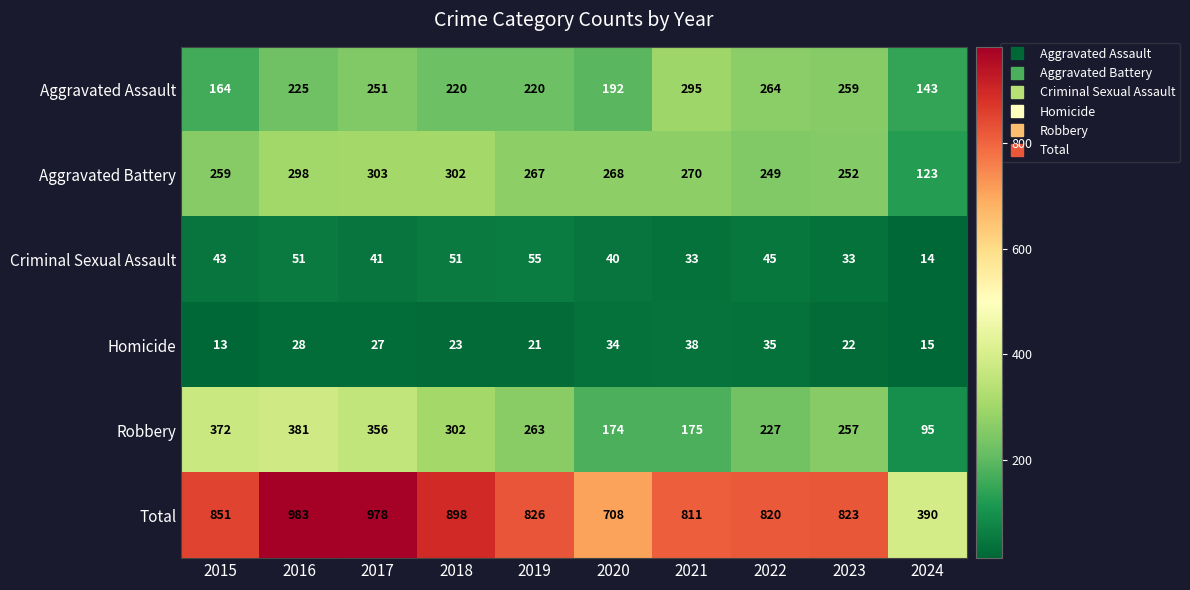

At how many categories does at least one series exceed 622?

9